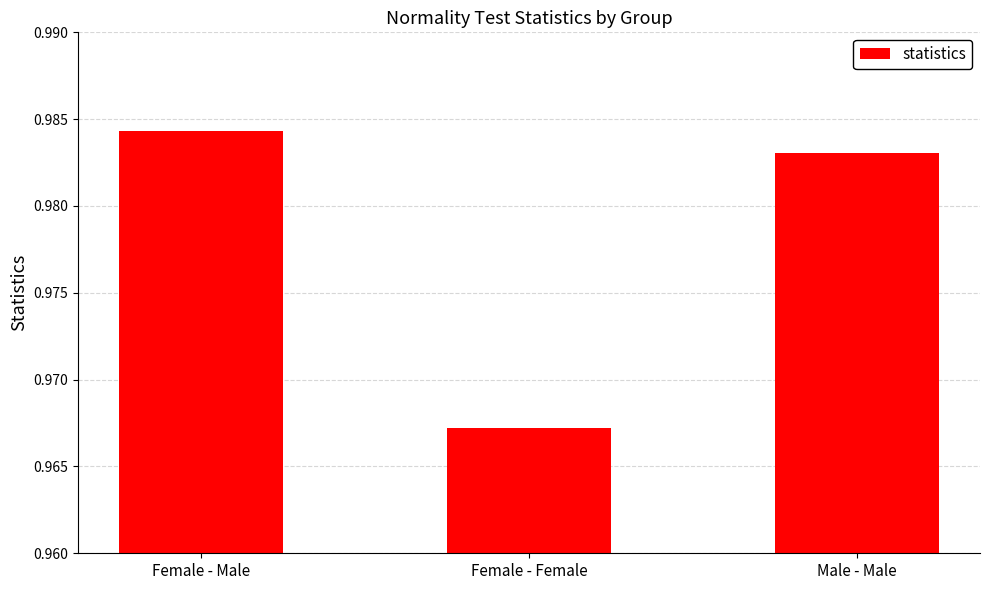

Which has a higher value, Male - Male or Female - Male?

Female - Male